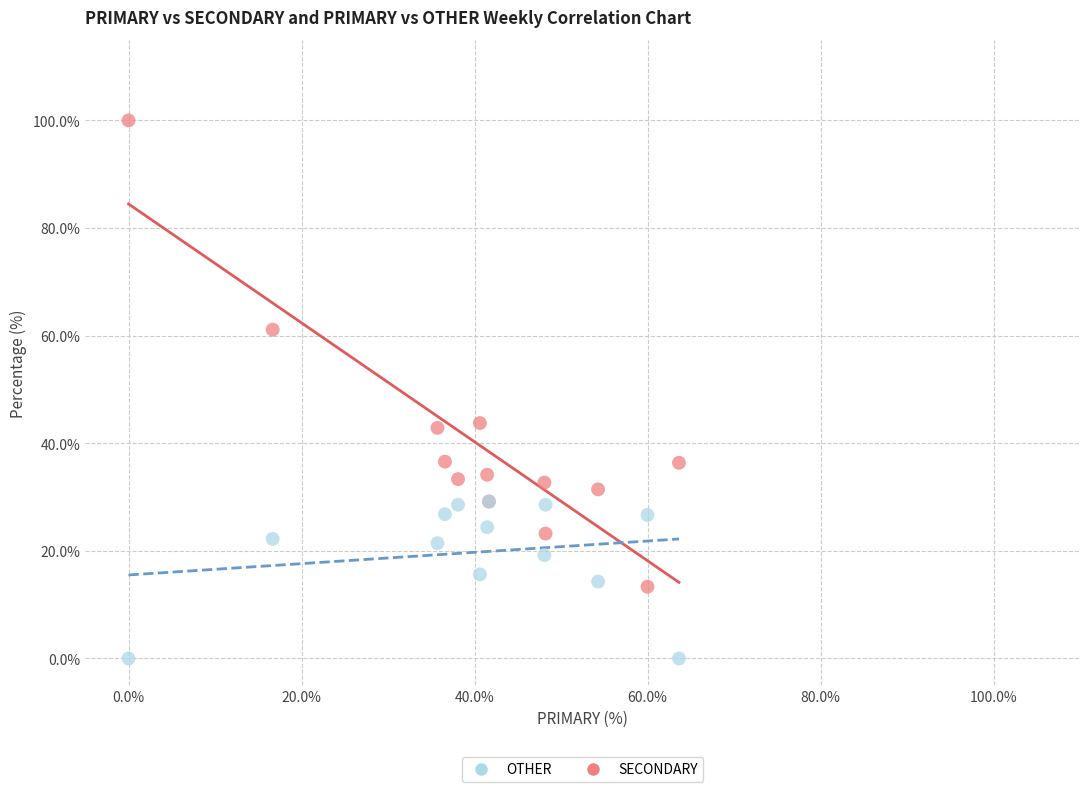

In the SECONDARY series, what Y value is closest to 56?

61.1